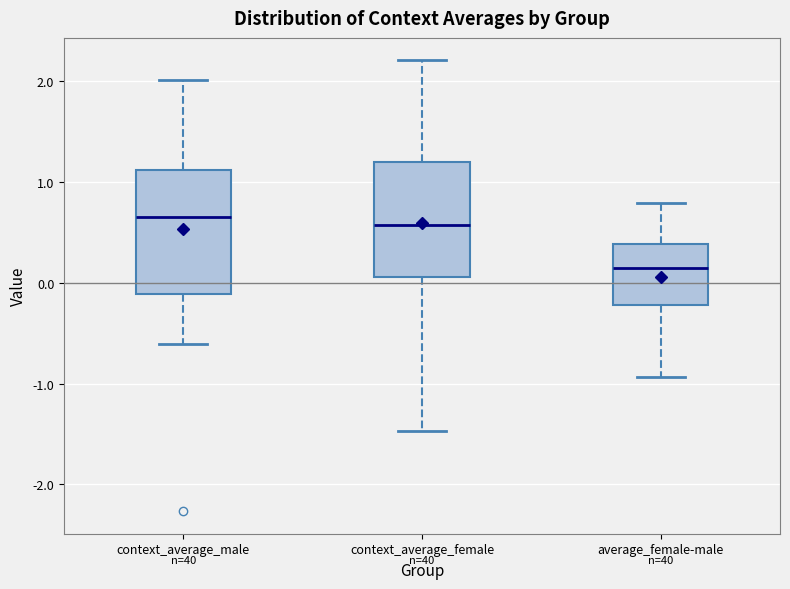

Which box is the tallest, from its lower edge to its upper edge?

context_average_male